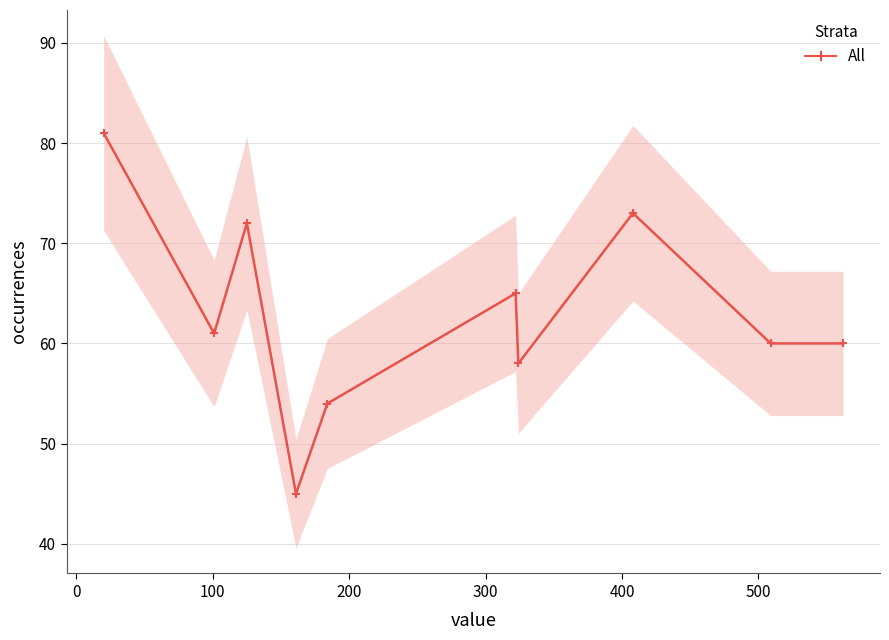

What is the maximum value shown in the chart?

81